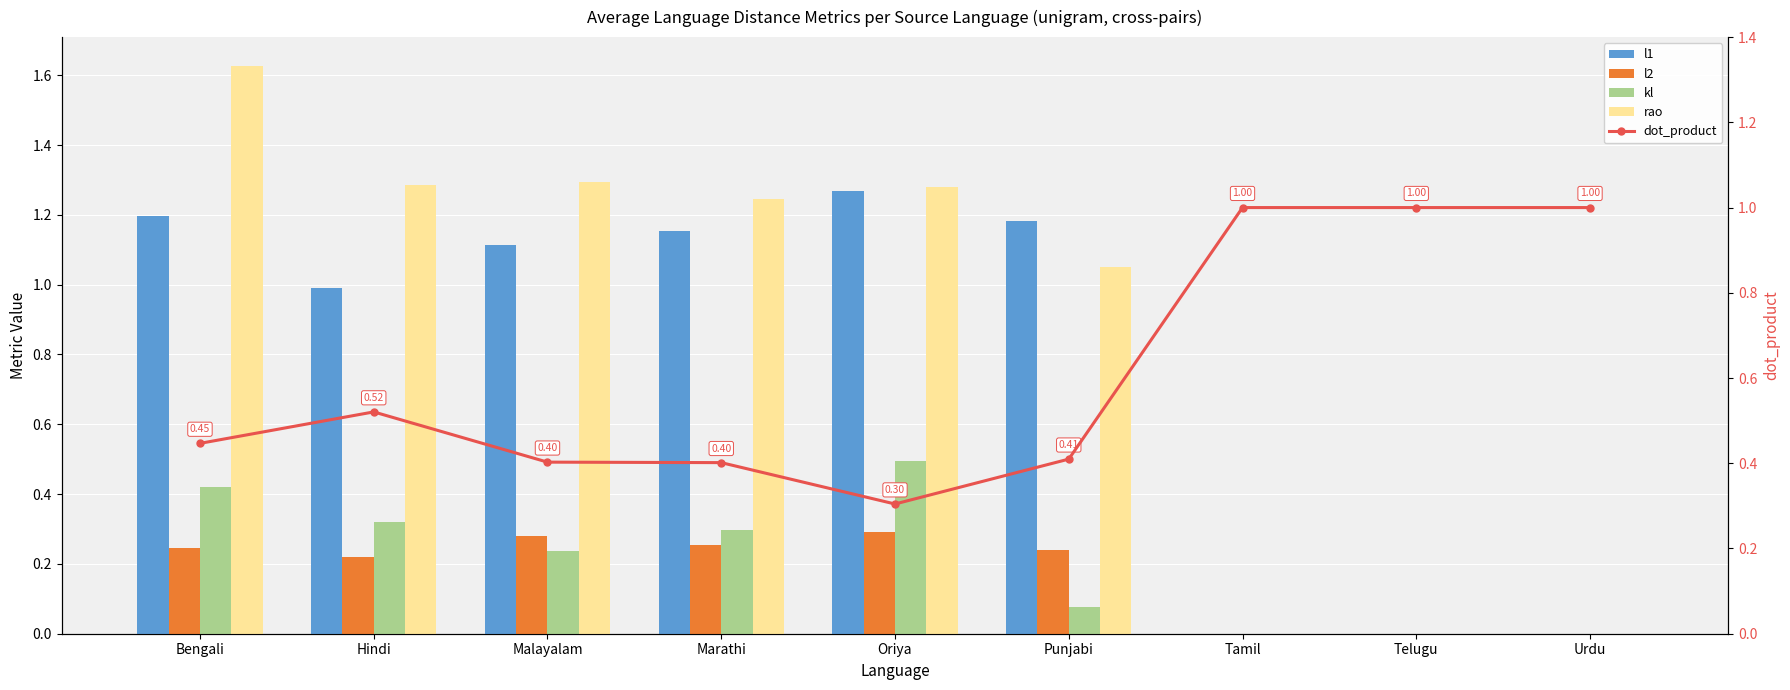

What are all the series names shown in the legend?

l1, l2, kl, rao, dot_product